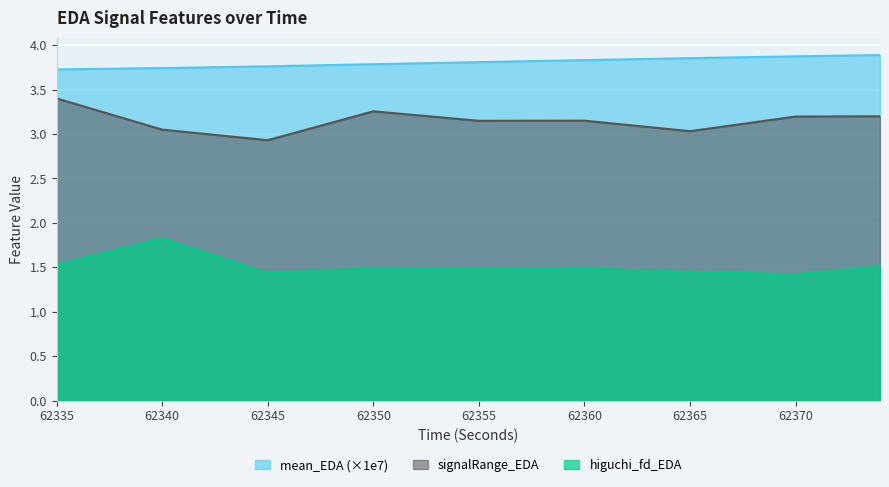

How many values in the signalRange_EDA series exceed 3?

8